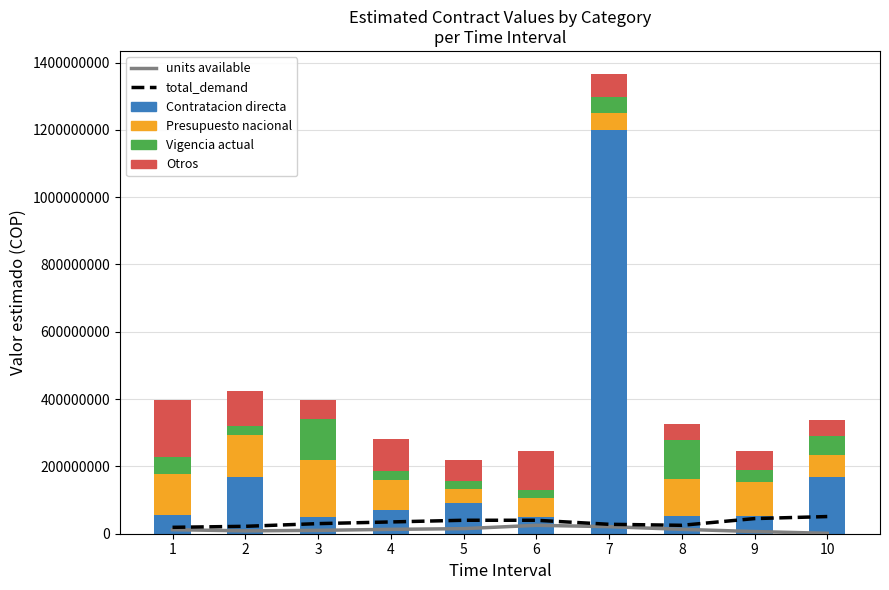

How many groups of bars are there?

10